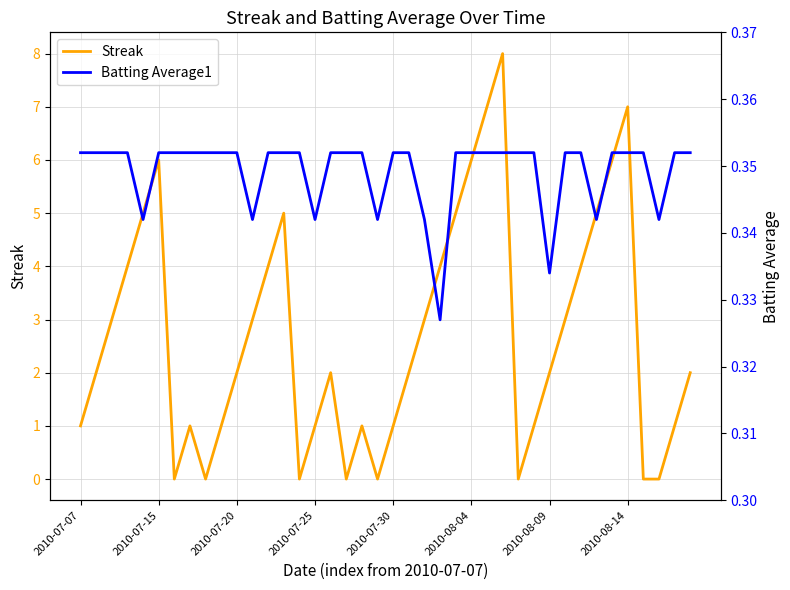

Which series has the largest total across all categories?

Streak